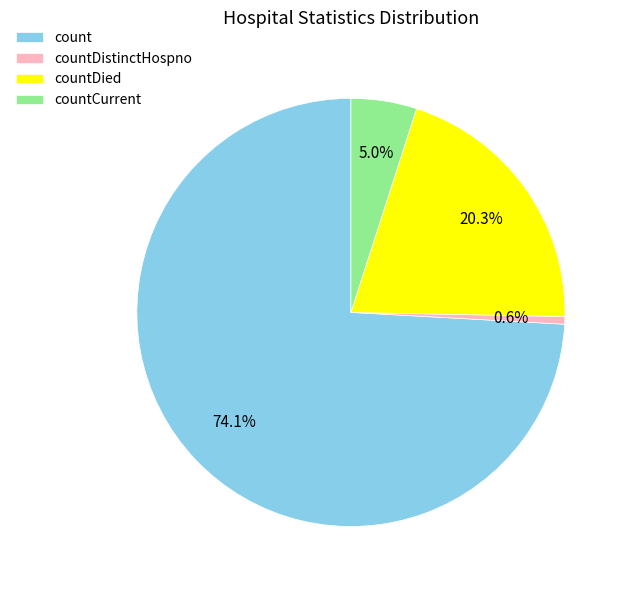

What is the majority slice?

count